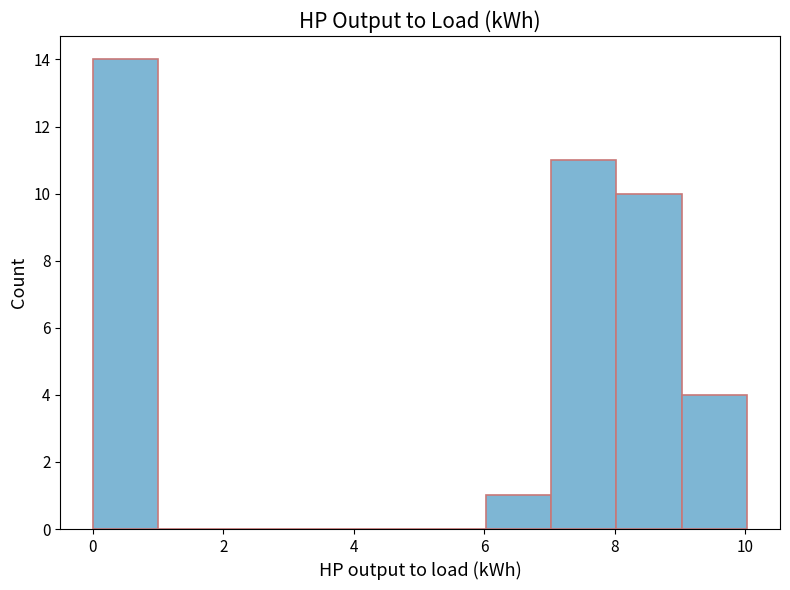

Reading left to right, list every bar in this chart as the range it spans on the x-axis followed by its height. Neither the bar edges nor the heights are printed on the chart, so give them approximately, as read against the axes.

0 to 1: 14
1 to 2: 0
2 to 3: 0
3 to 4: 0
4 to 5: 0
5 to 6: 0
6 to 7: 1
7 to 8: 11
8 to 9: 10
9 to 10: 4